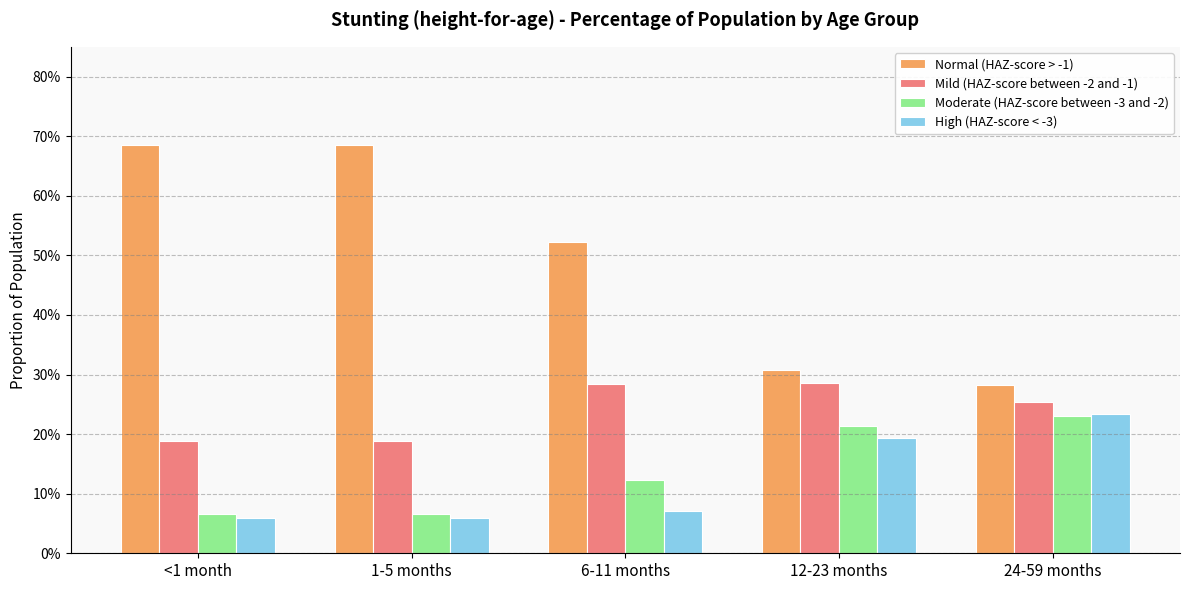

What are all the series names shown in the legend?

Normal (HAZ-score > -1), Mild (HAZ-score between -2 and -1), Moderate (HAZ-score between -3 and -2), High (HAZ-score < -3)